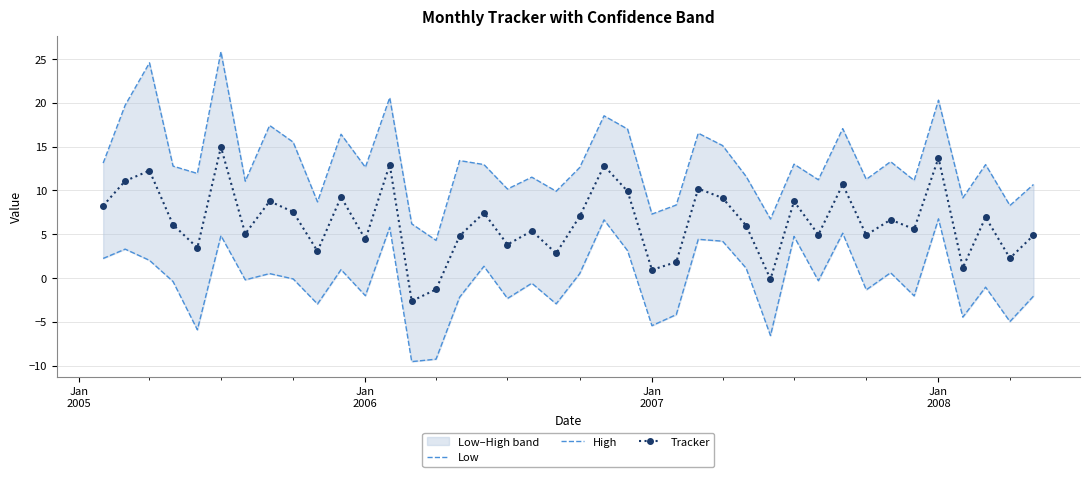

List the series in order of their peak value, lowest first.

Low, Tracker, High